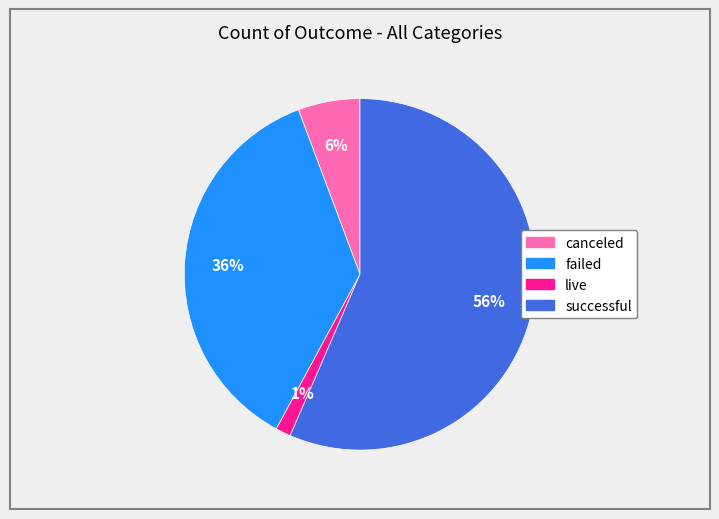

Is live the majority of the pie?

No